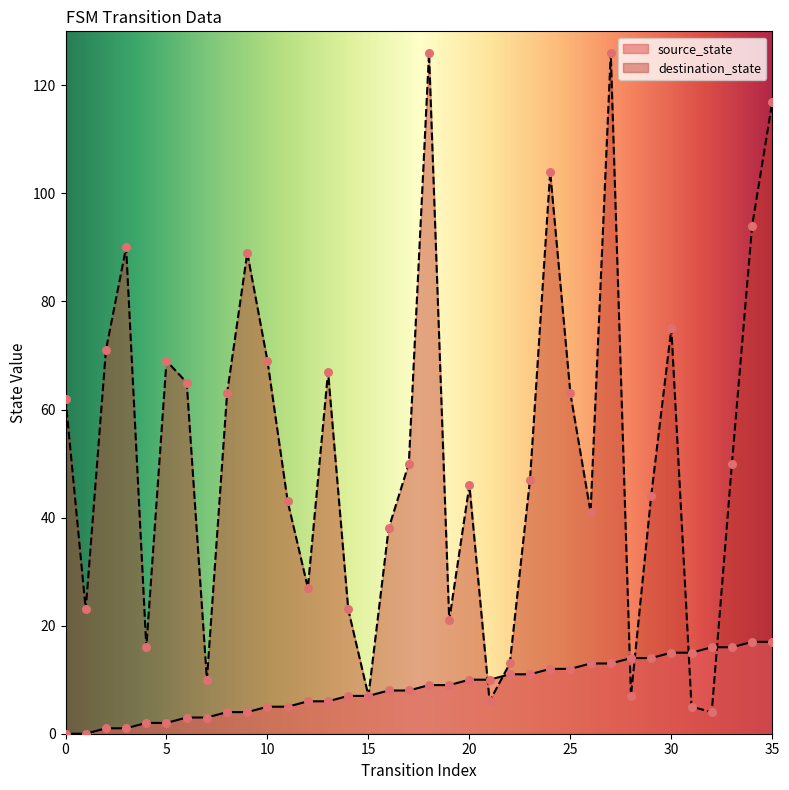

At which category is the sum across all series the highest?

27